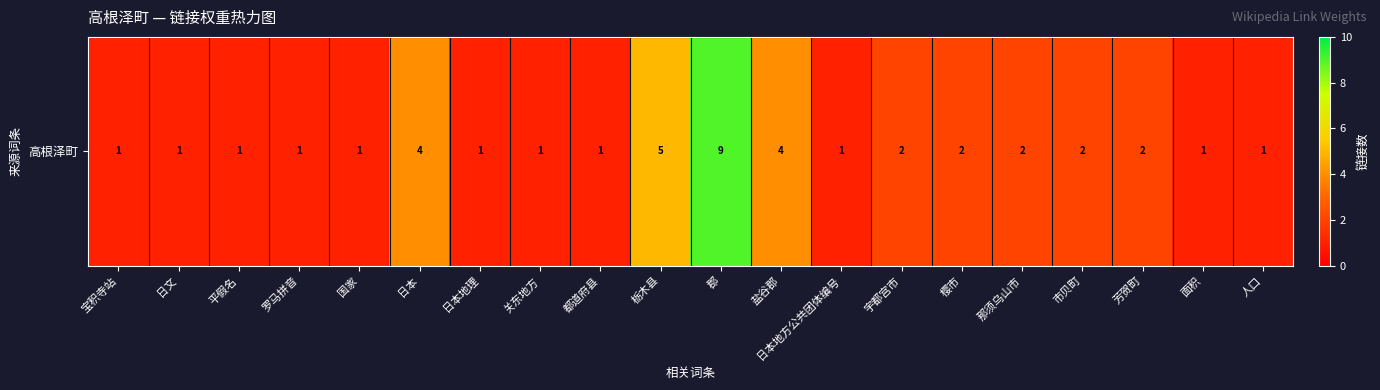

The chart shows a value of 1 at 国家. True or false?

False